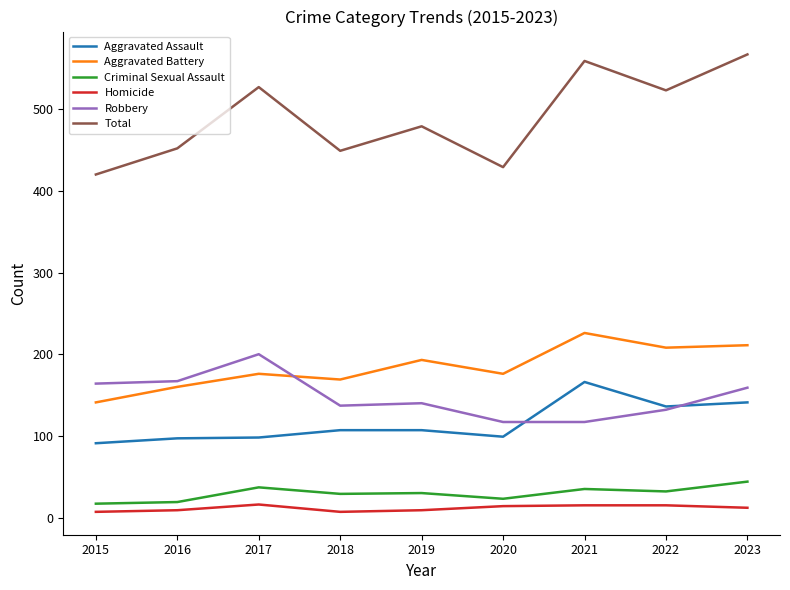

How many Homicide values are between 9 and 15?

6